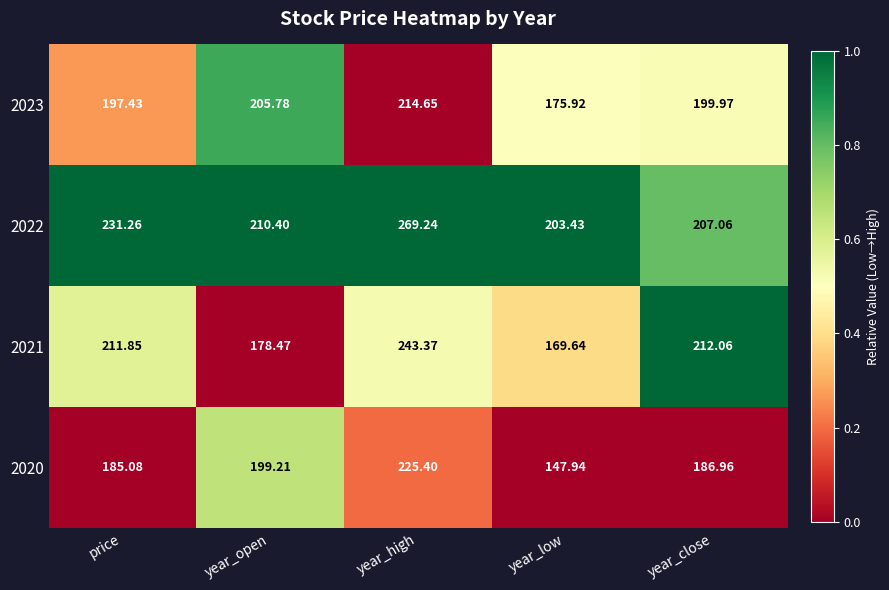

Where does the 2023 series first go above 199?

year_open